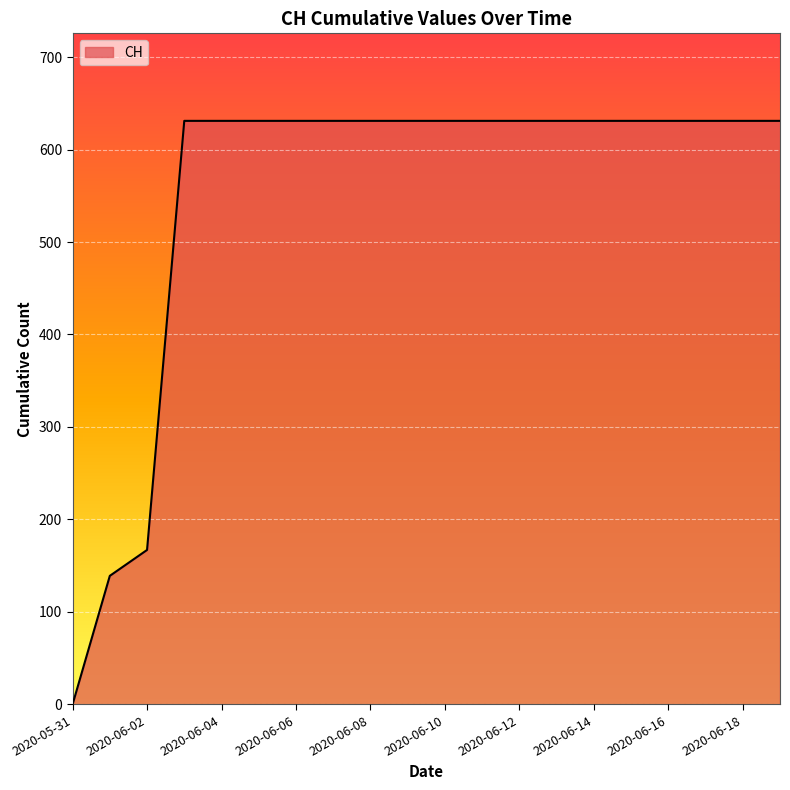

What is the average value?

552